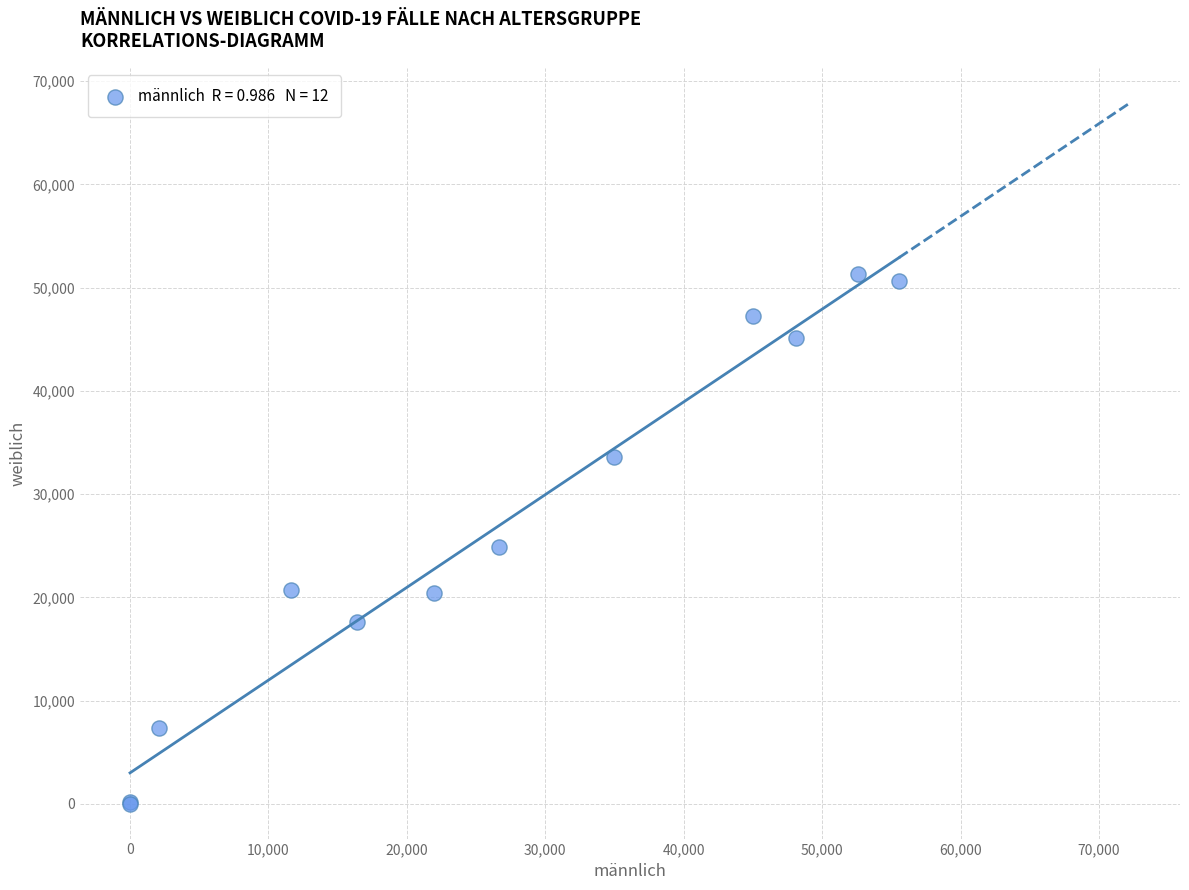

What Y value in the scatter plot is closest to 25688?

24904